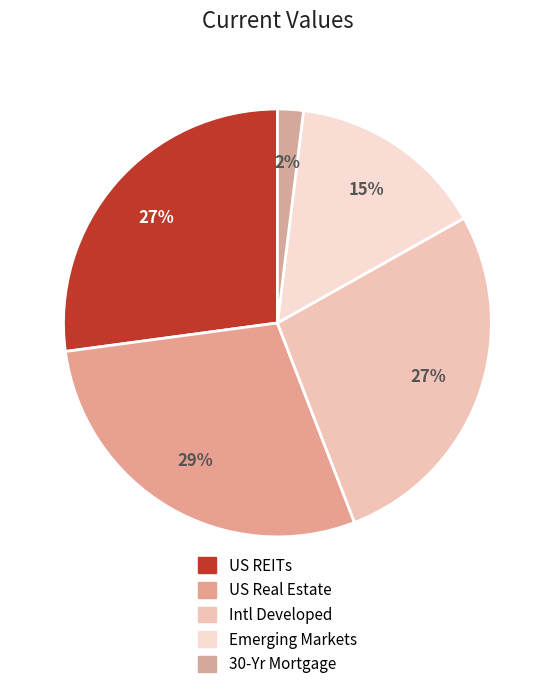

Does any single category account for the majority?

No